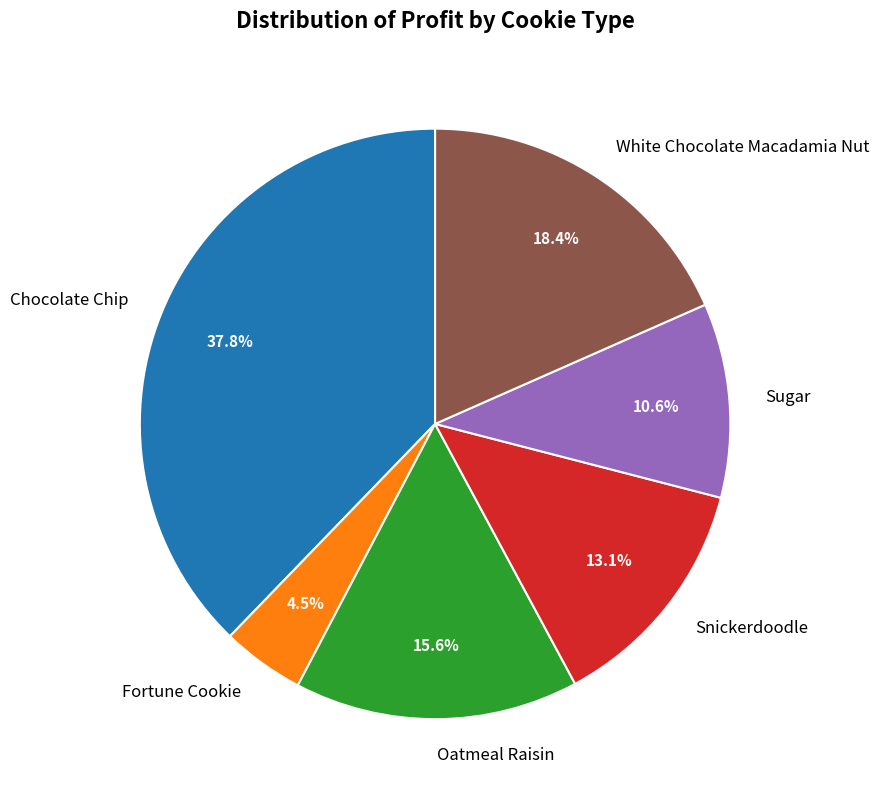

To the nearest percent, what percentage of the pie is Snickerdoodle?

13%